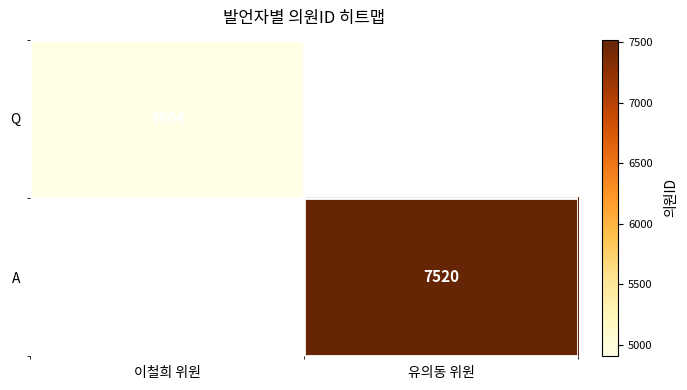

The Q series shows 4904 at 이철희 위원. True or false?

True